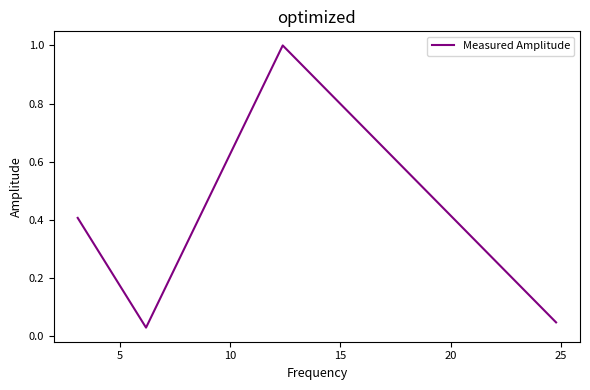

What is the maximum value shown in the chart?

1.0